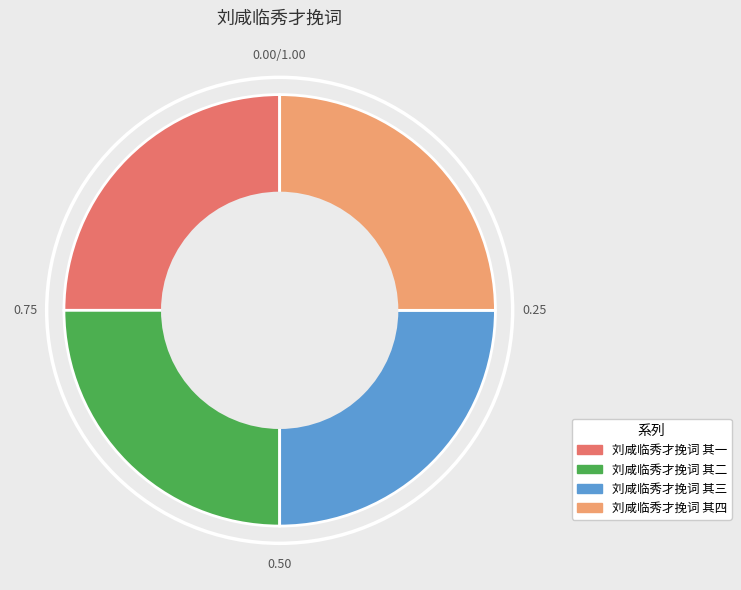

How many slices are in this pie chart?

4